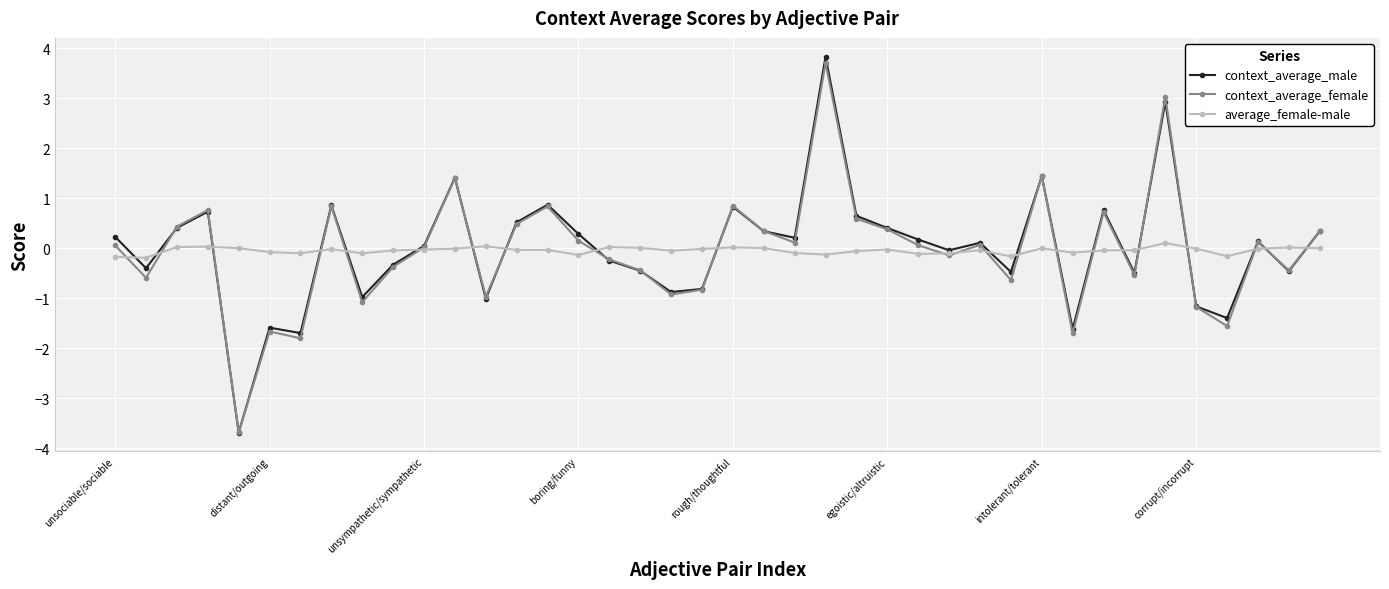

At how many categories does at least one series exceed 1?

4